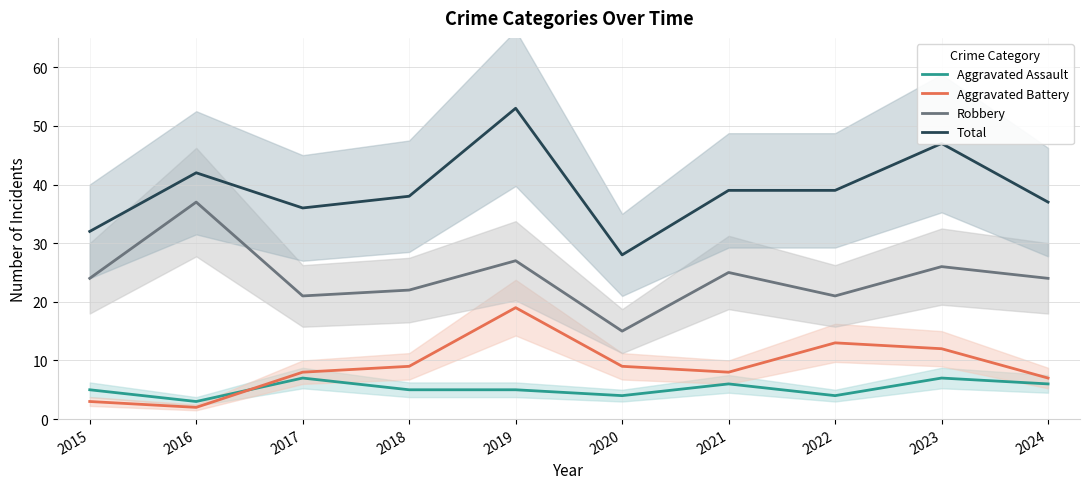

Which series has the widest spread of values?

Total